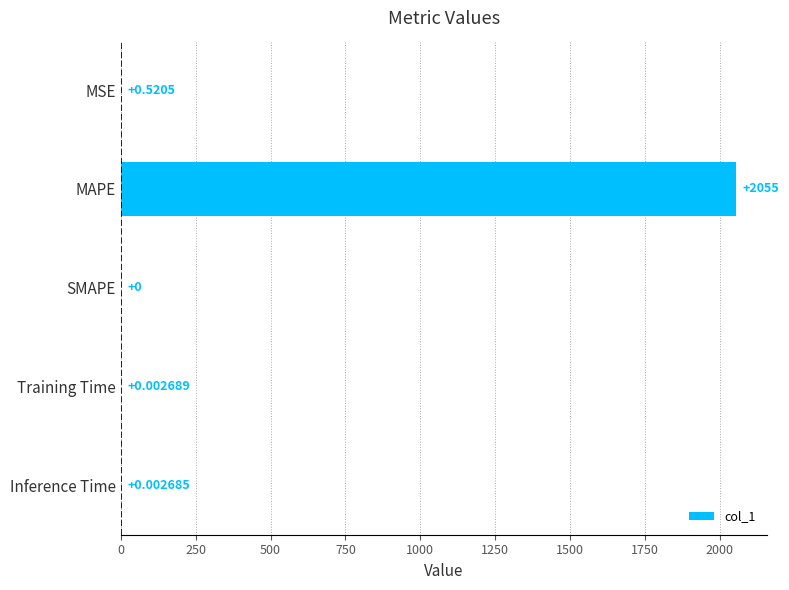

At which category does the chart reach its peak across all series?

MAPE